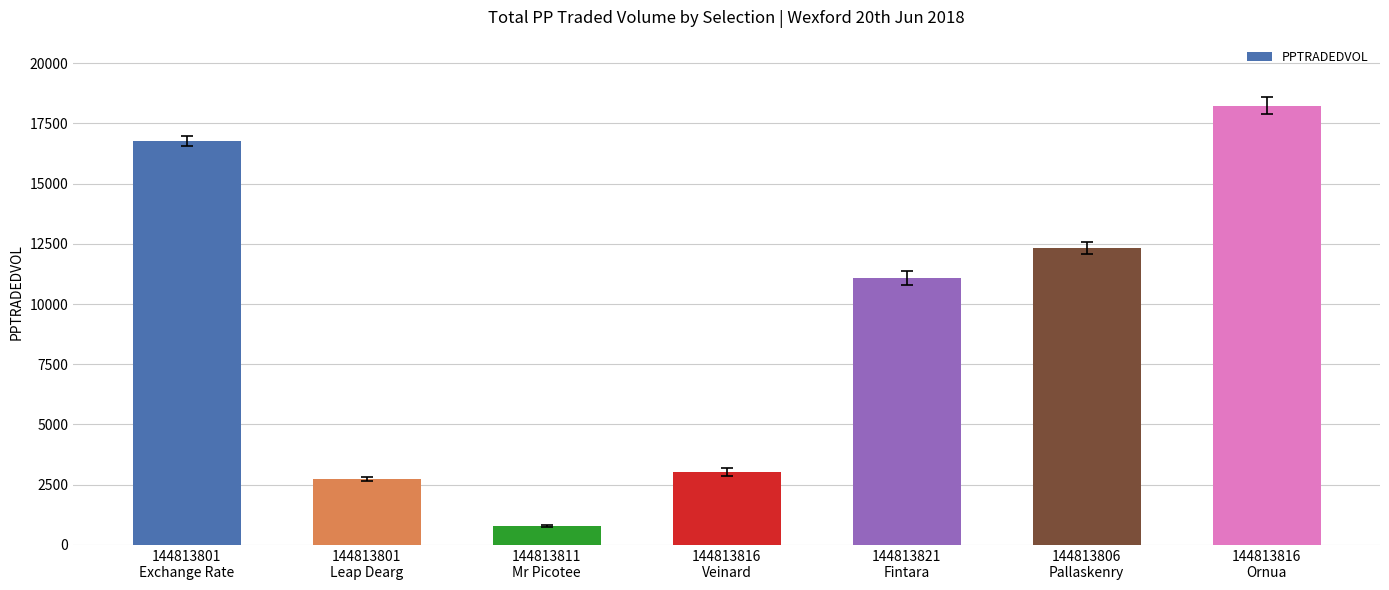

What is the difference between the maximum and minimum values?

17446.9